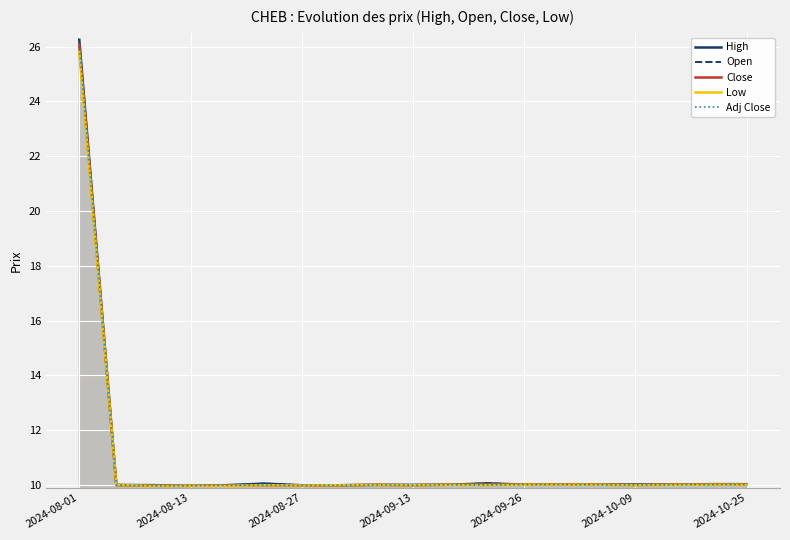

What is the total value across all series at 2024-09-13?

50.0